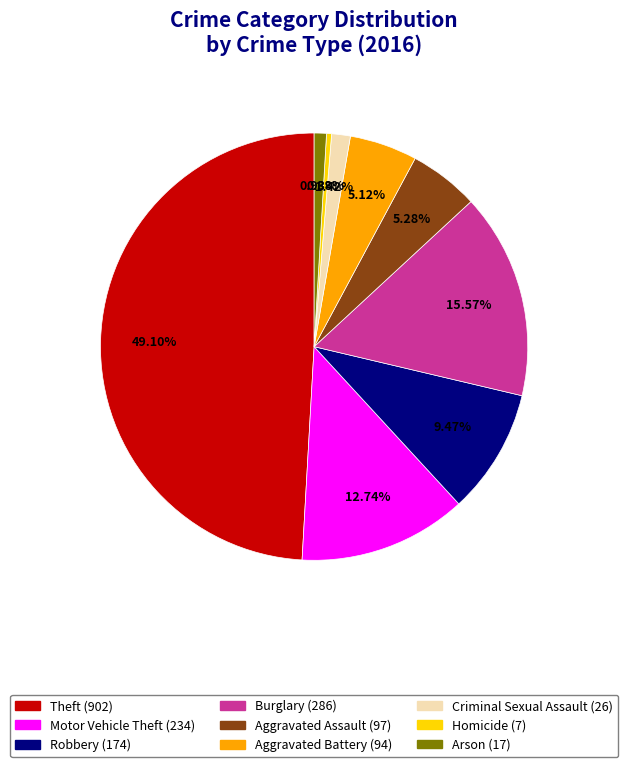

Which slice is the largest?

Theft